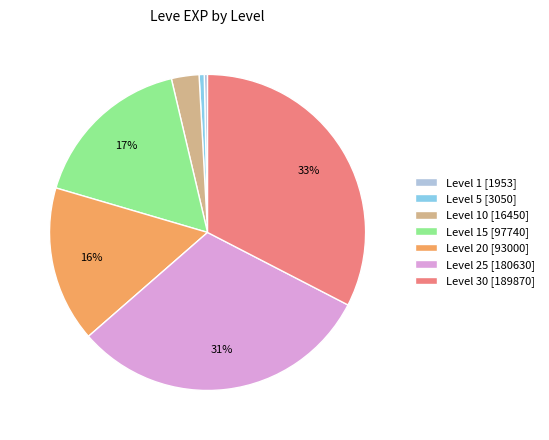

Do Level 10 [16450] and Level 20 [93000] together represent more than half of the pie?

No